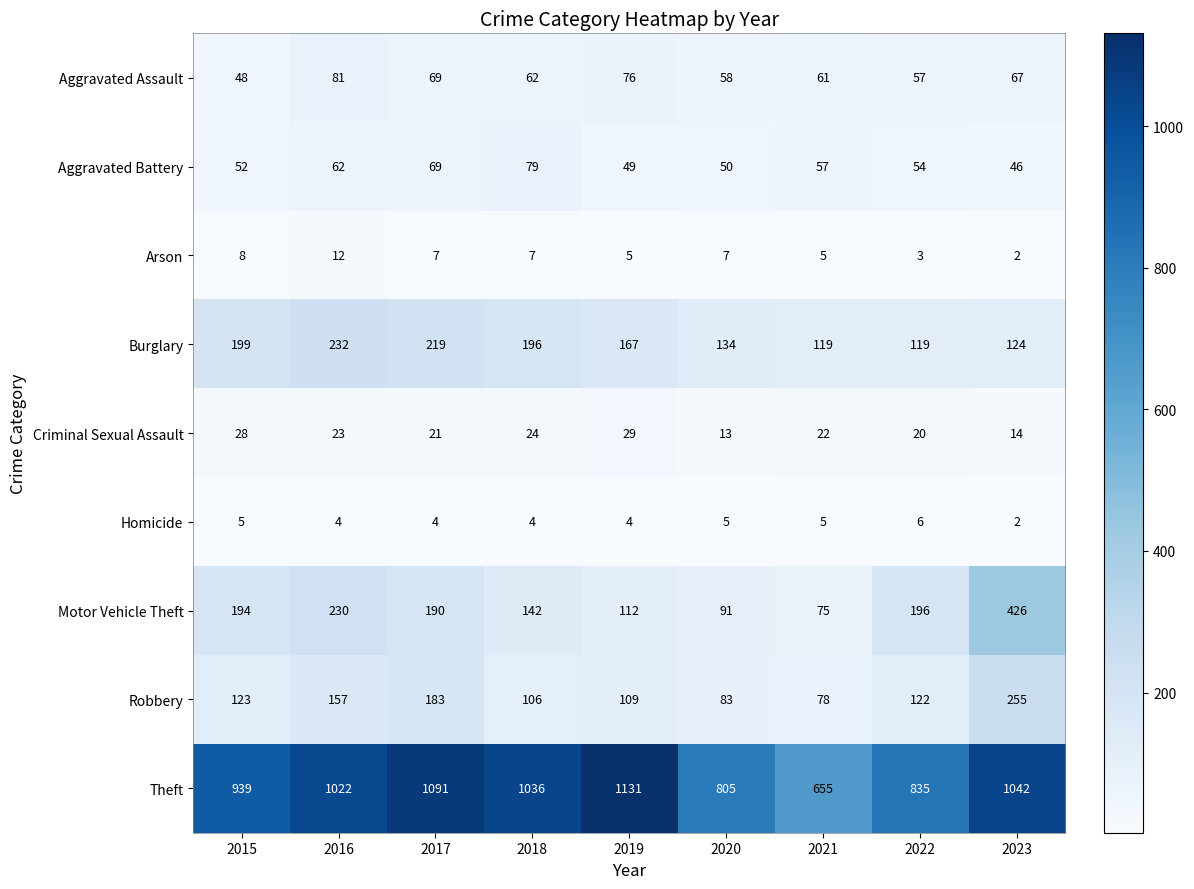

What is the spread (max minus min) of values at 2016?

1018